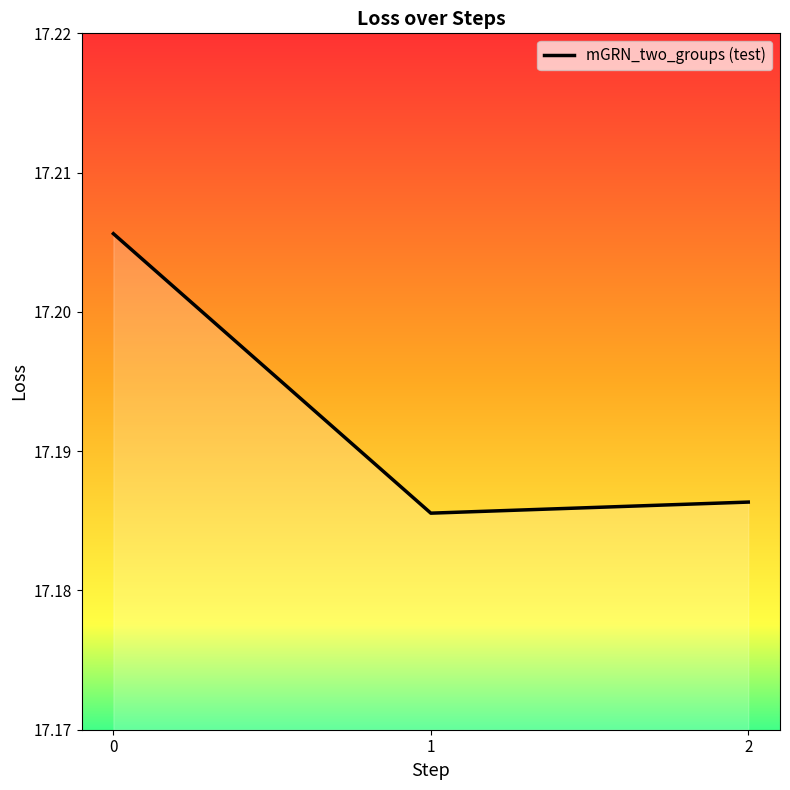

Is it true that the value at 2 is 23.2?

False